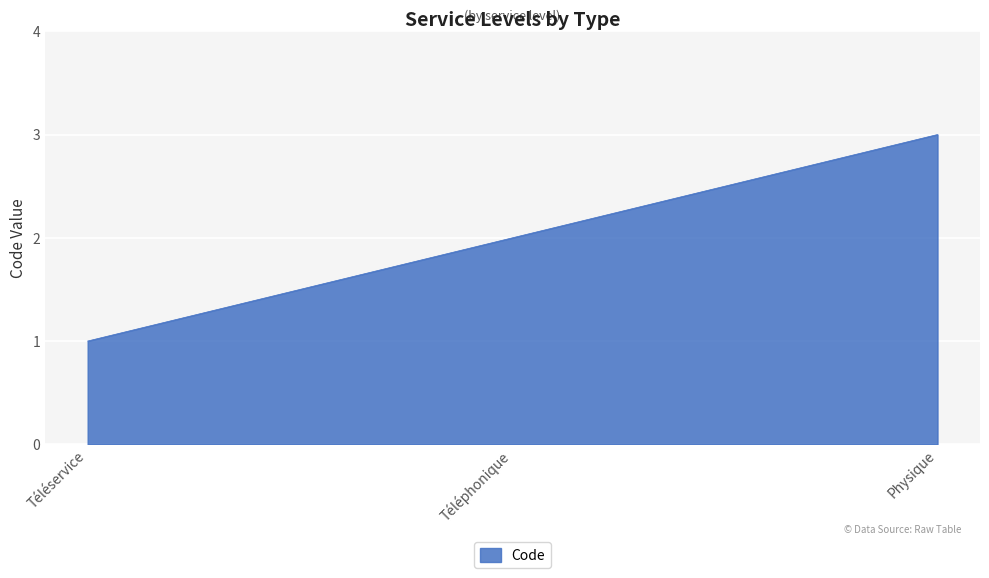

Between Téléphonique and Physique, which is larger?

Physique